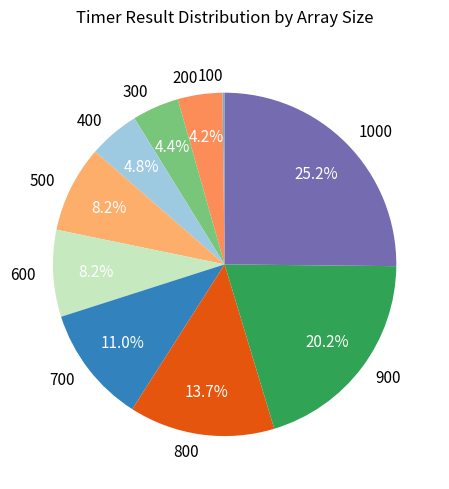

Does 400 account for over 50% of the chart?

No